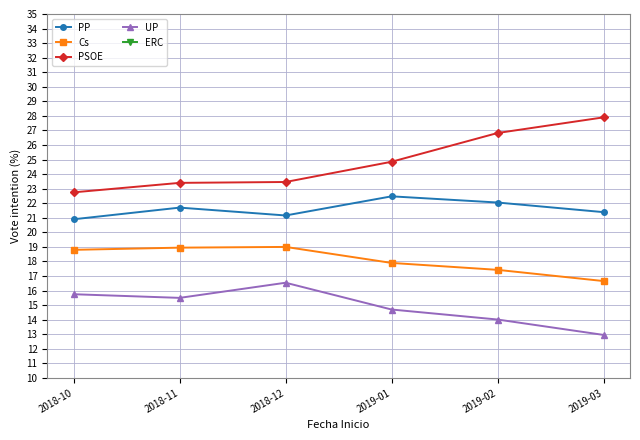

Which series has the largest total across all categories?

PSOE